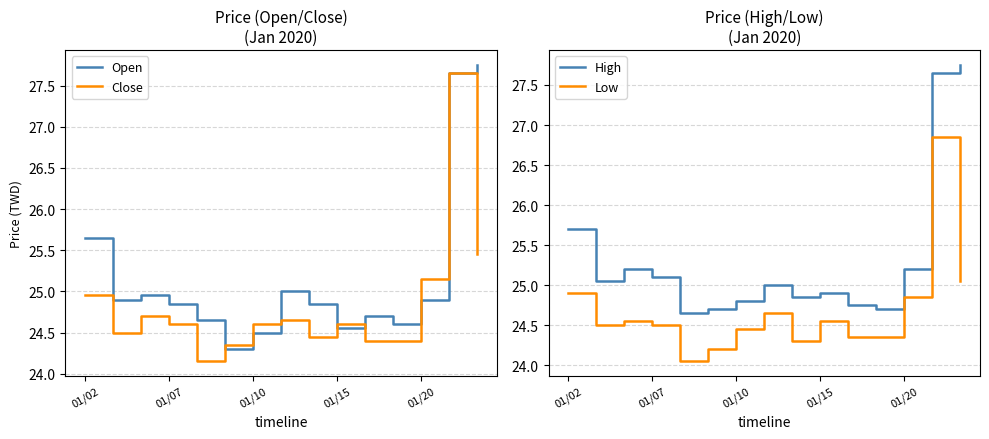

True or false: Open has a value of 37.0 at 01/07.

False